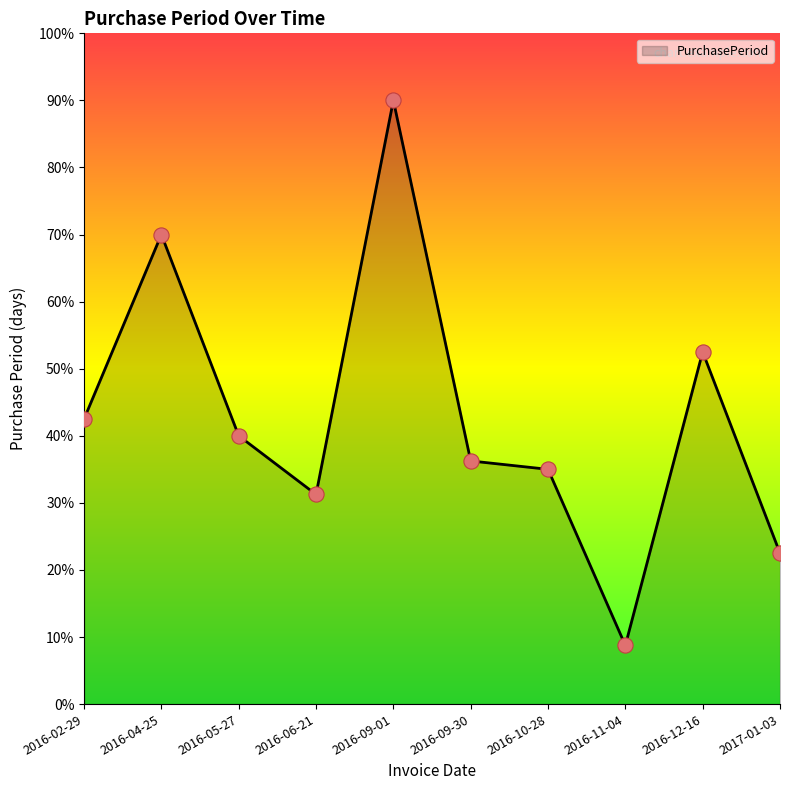

Between 2016-04-25 and 2016-10-28, which is larger?

2016-04-25